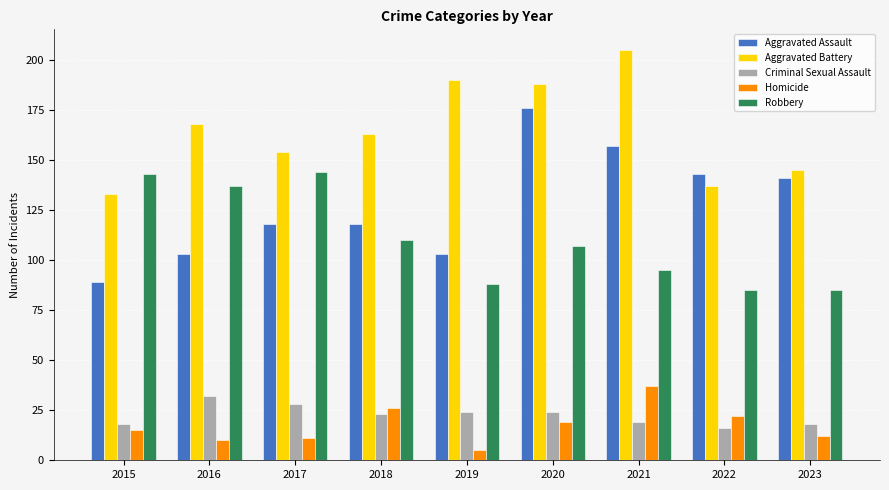

True or false: Criminal Sexual Assault has a value of 24 at 2020.

True